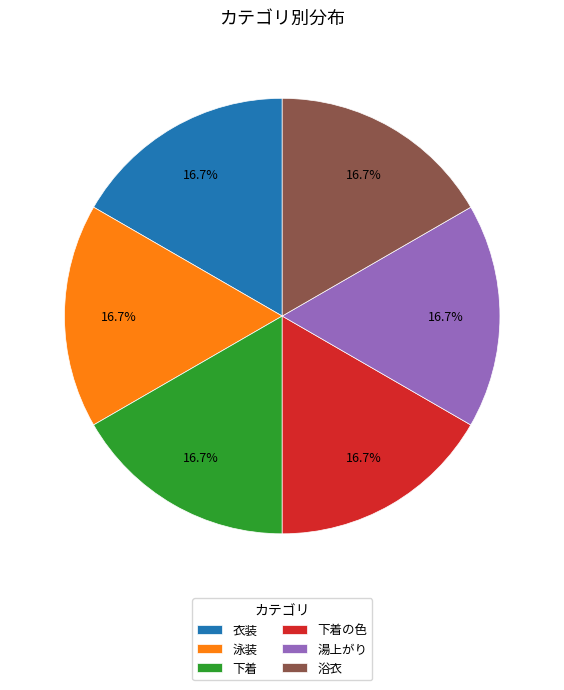

To the nearest percent, what percentage of the pie is 下着?

17%